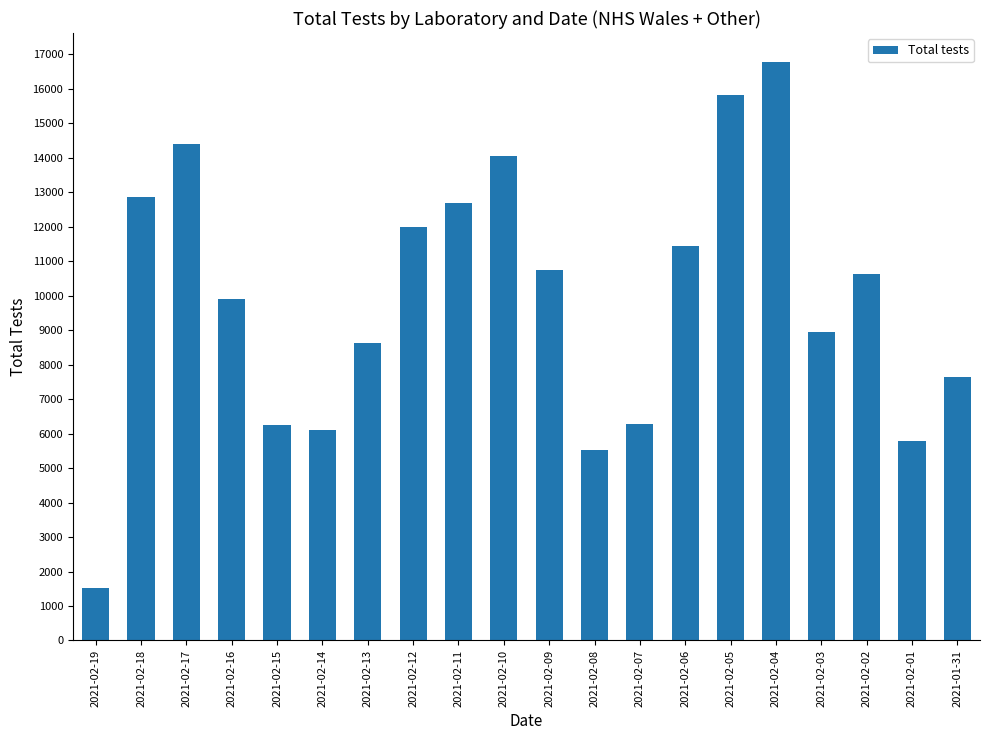

Which category has the lowest value across all series?

2021-02-19